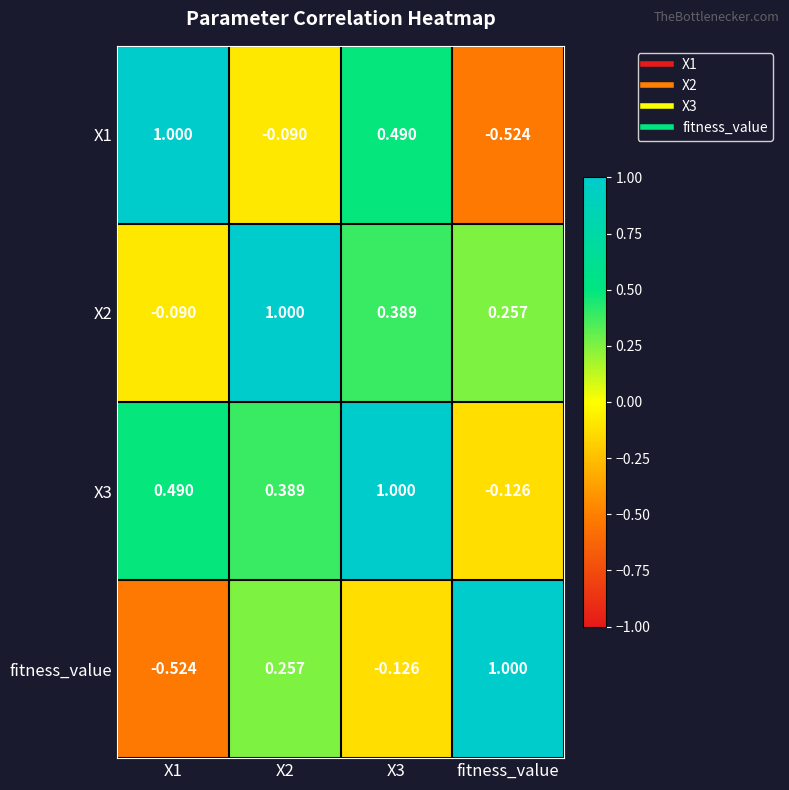

At which label does X3 reach its minimum?

fitness_value